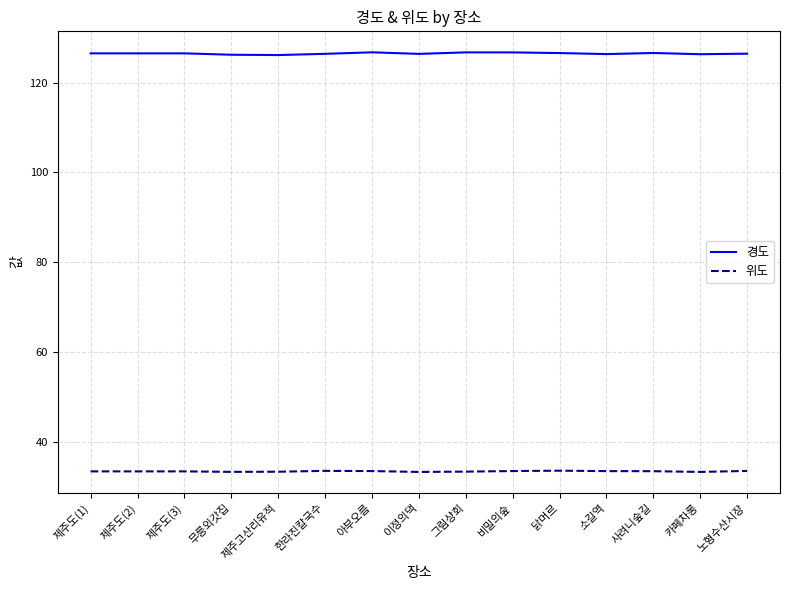

List the series in order of their overall mean, lowest first.

위도, 경도